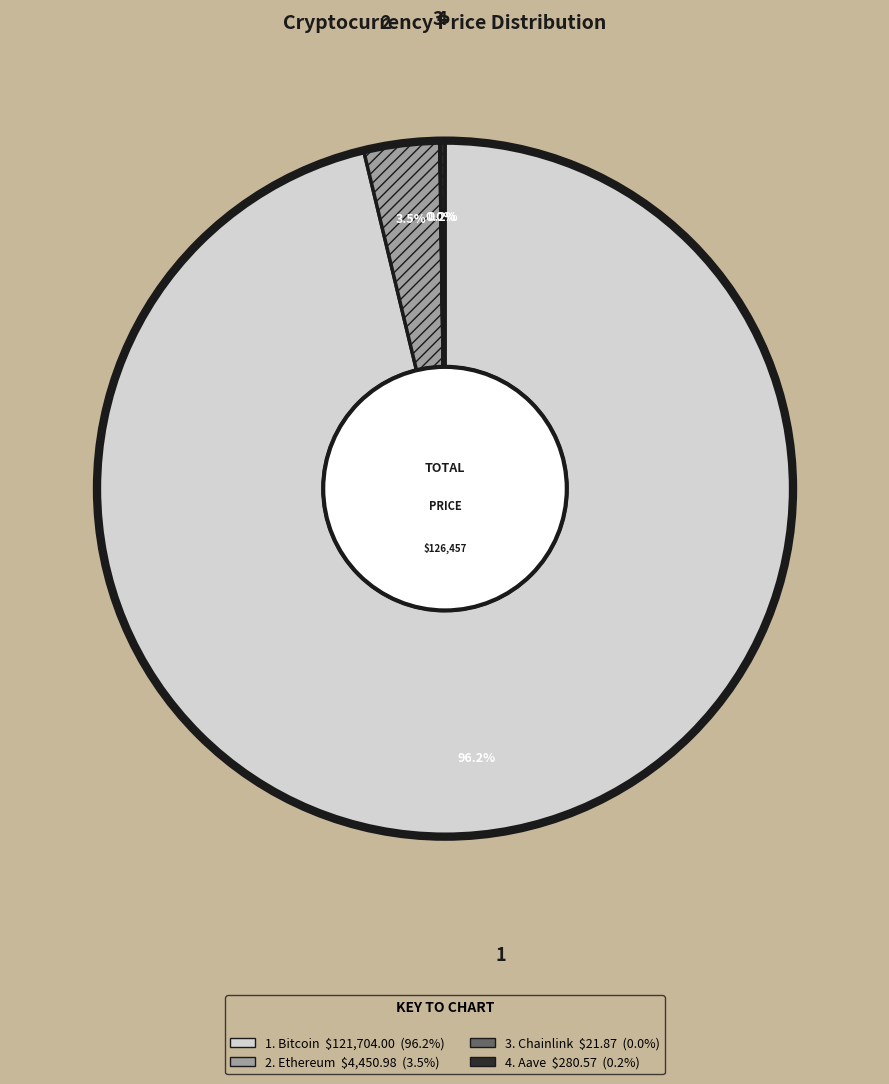

Is there a majority slice in this chart?

Yes